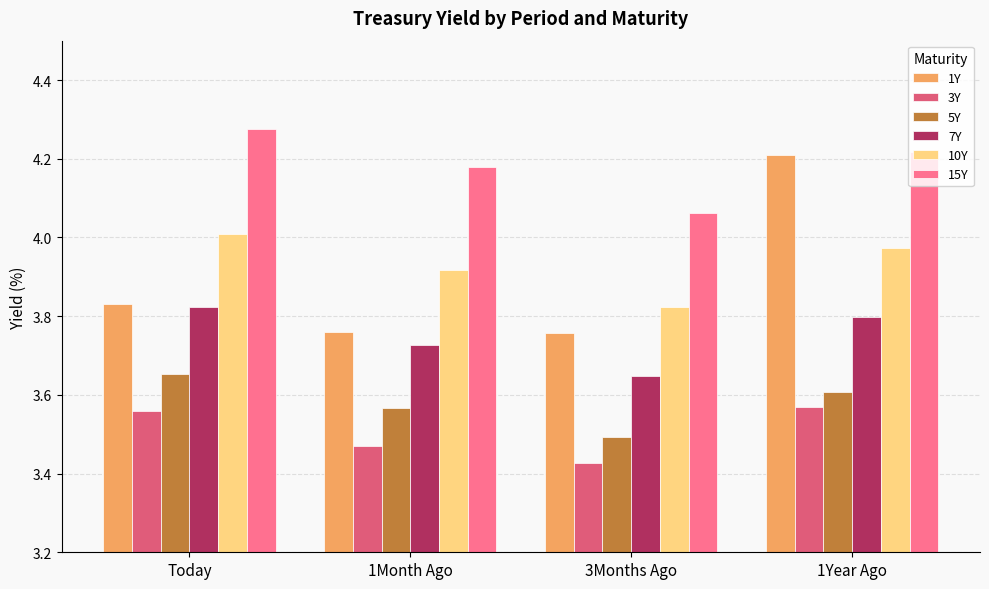

Count the 5Y values in the range 3 to 4.

4